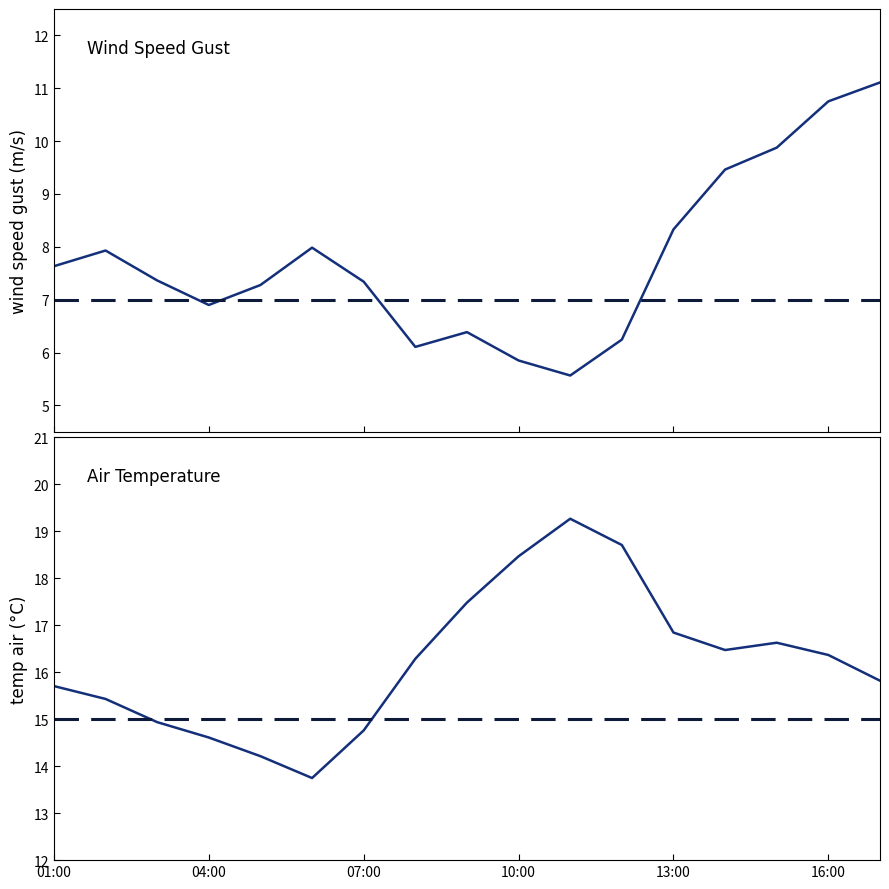

What is the approximate value of wind_speed_gust at 01:00?

7.6